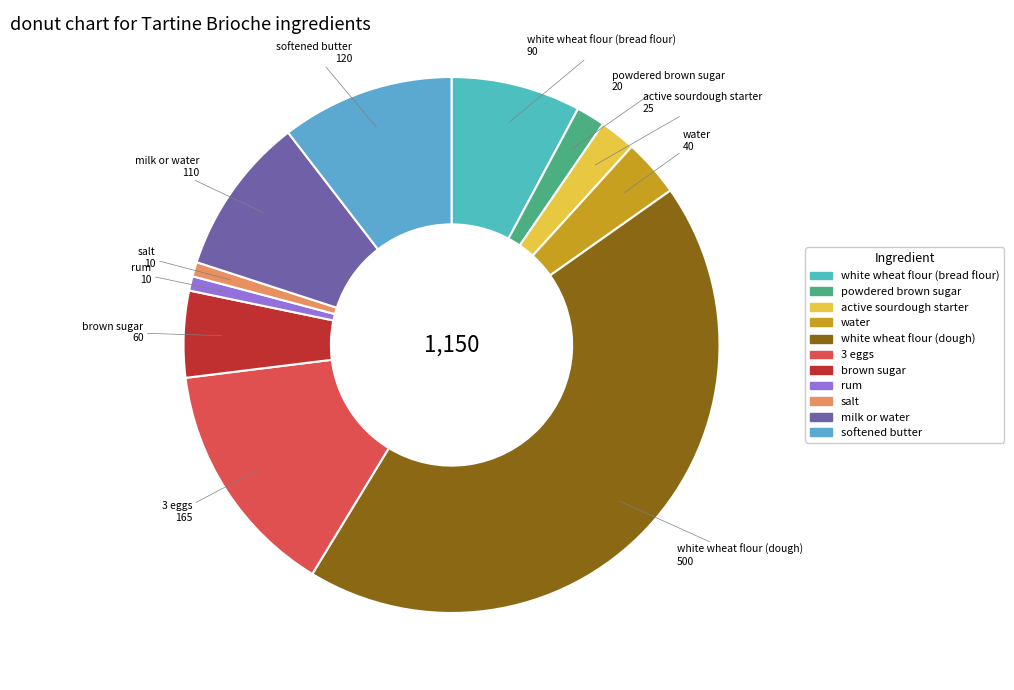

Do 3 eggs and milk or water together represent more than half of the pie?

No